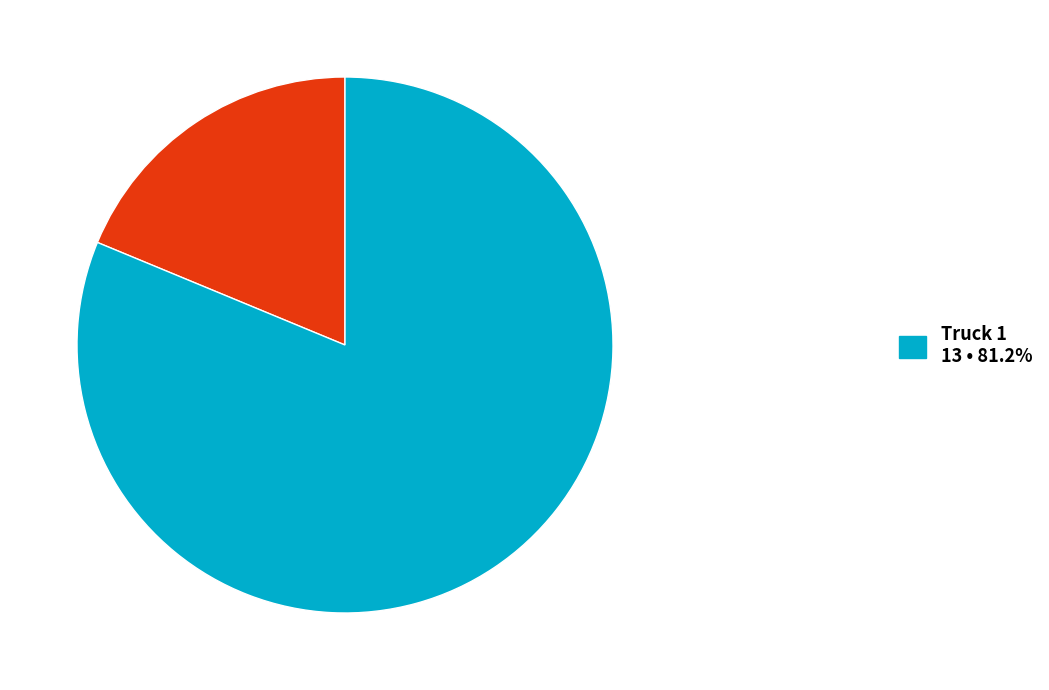

Is there any slice that represents more than half of the pie?

Yes